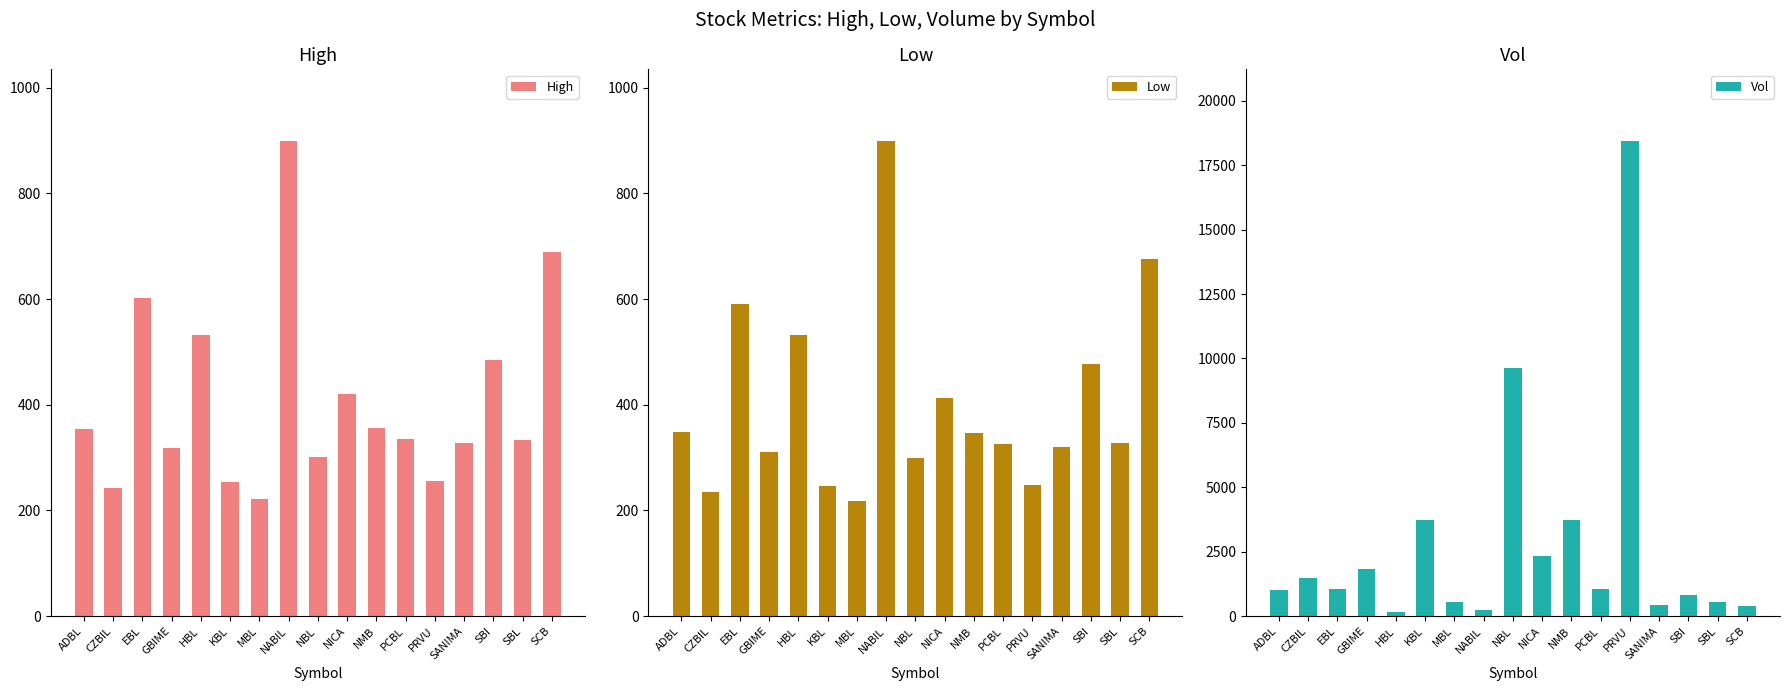

At which label does High first exceed 335?

ADBL